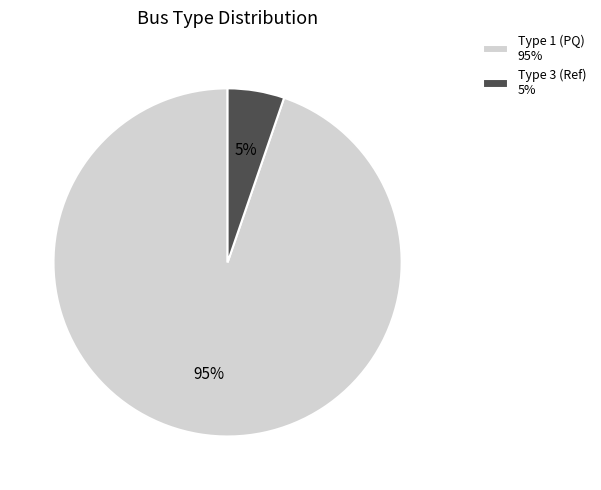

To the nearest percent, what is the average slice percentage?

50%